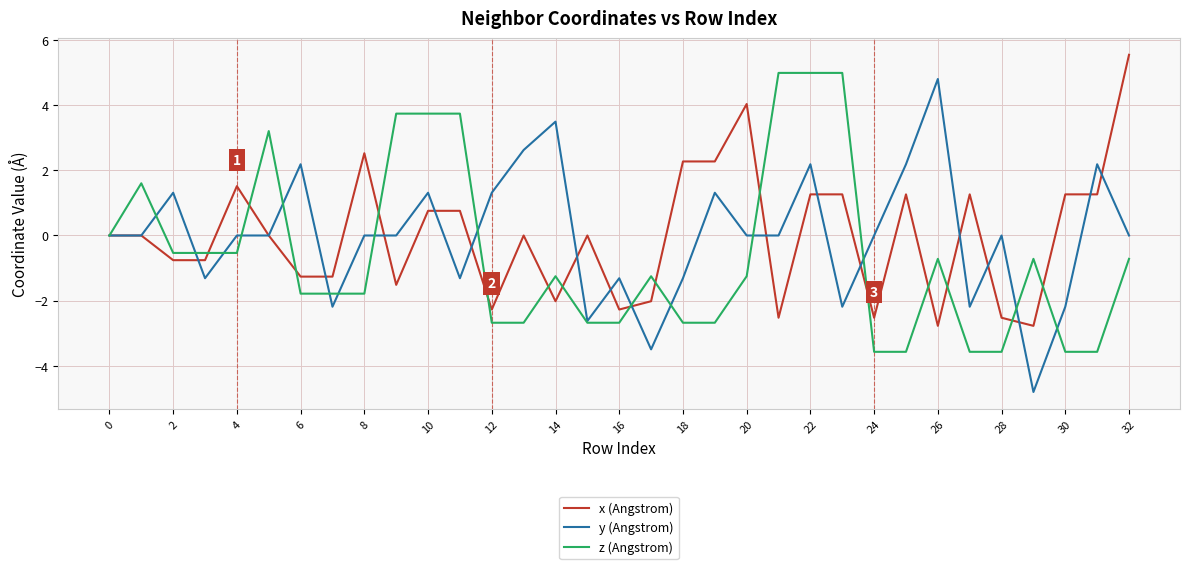

Which series has the widest spread of values?

y (Angstrom)